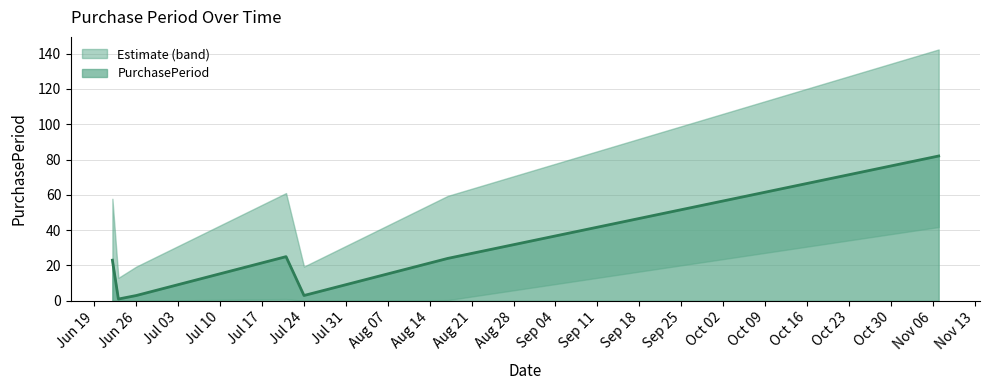

How many lines are shown in the chart?

1